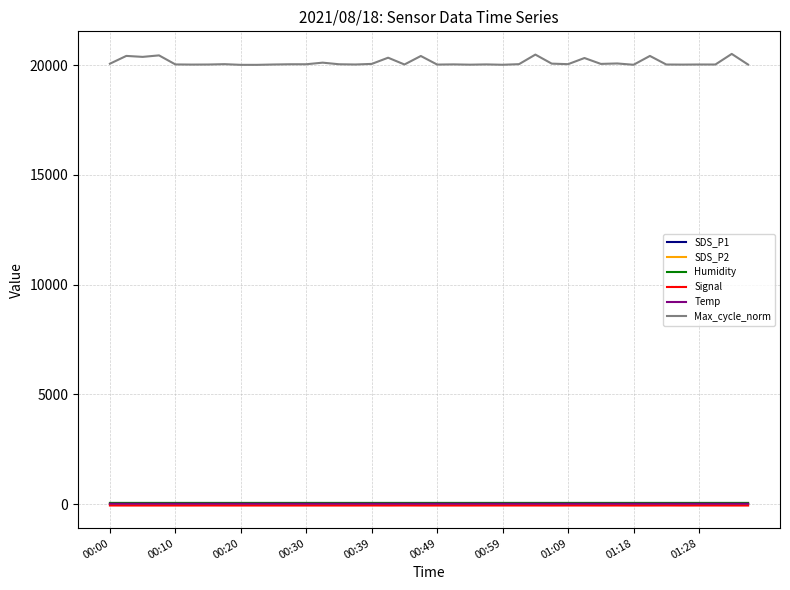

What is the difference between the maximum and minimum values in the Signal series?

3.0